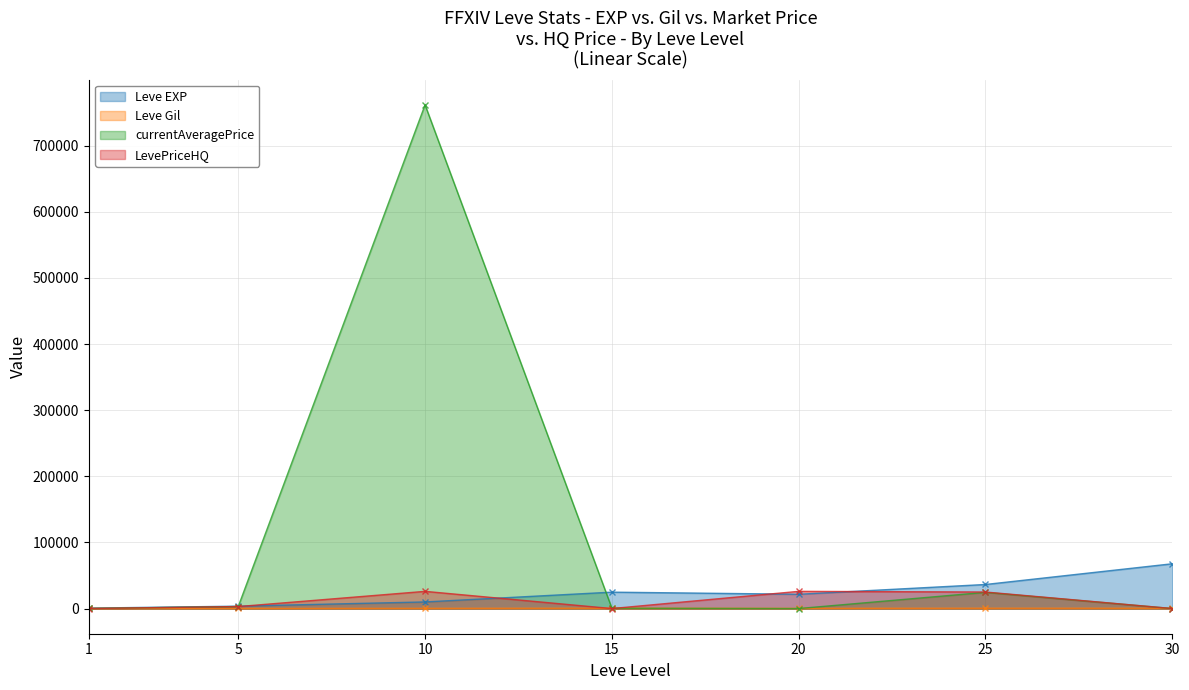

At how many categories does at least one series exceed 638350?

1